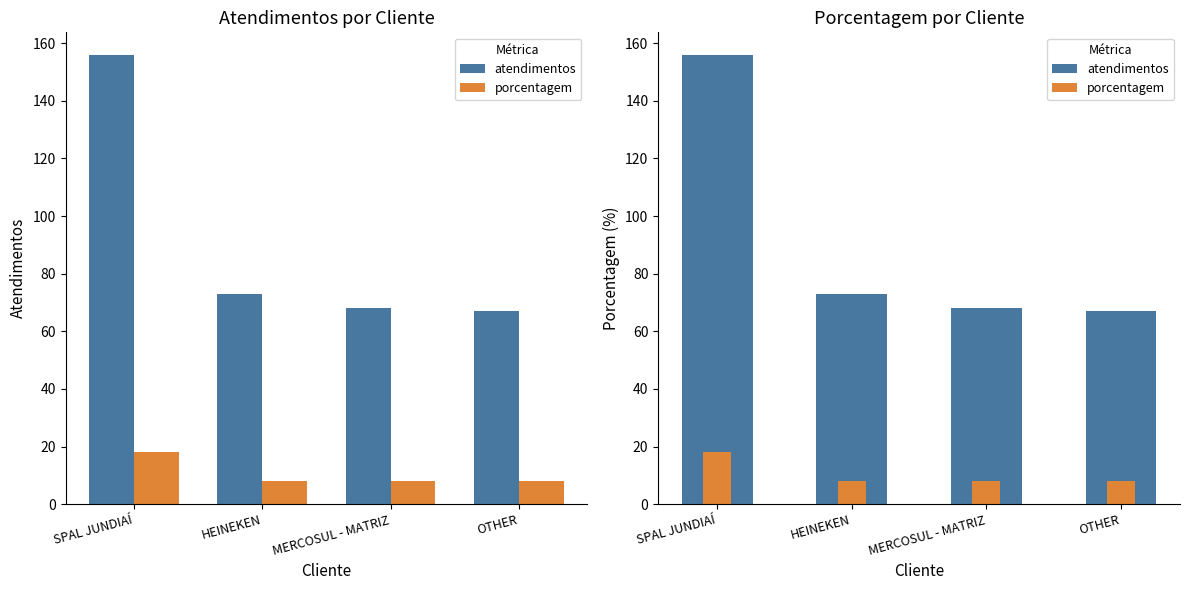

Are the bars horizontal?

No